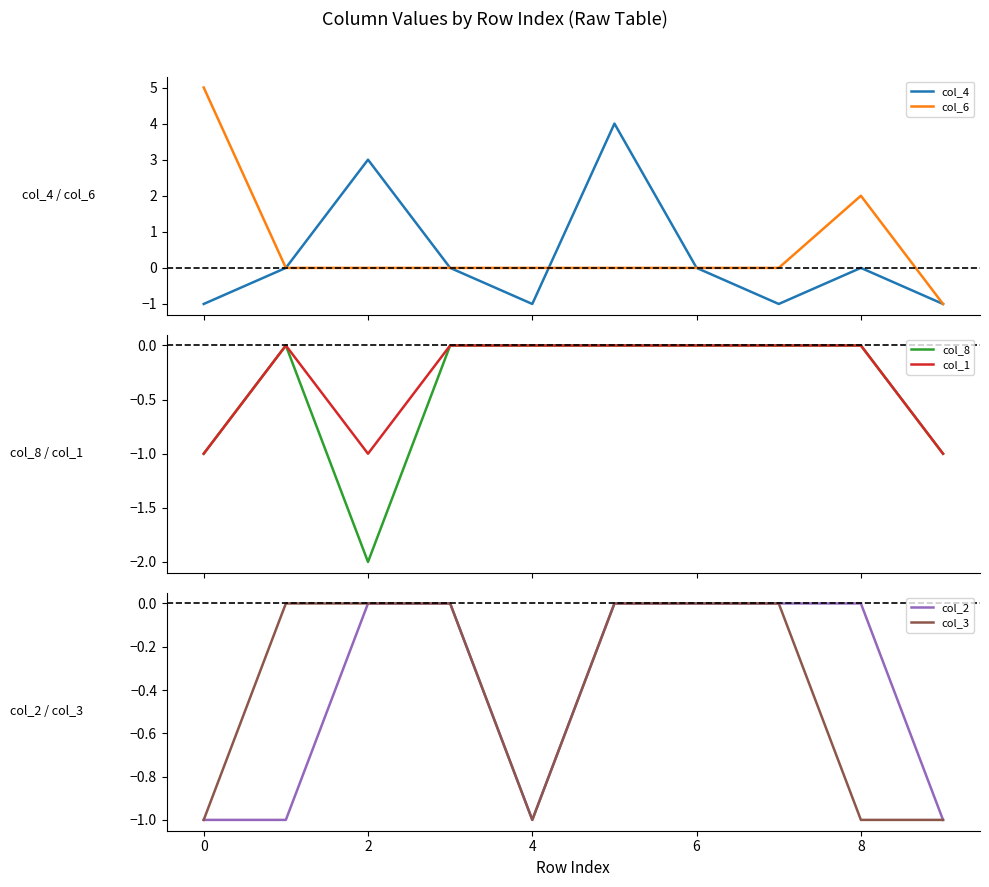

How many times do col_8 and col_2 cross each other?

1